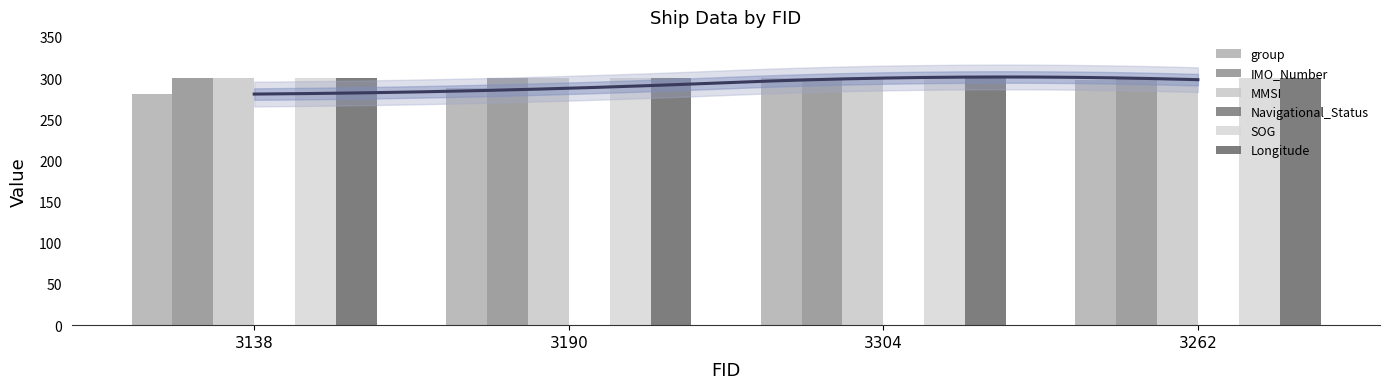

What position from the left is 3304?

3